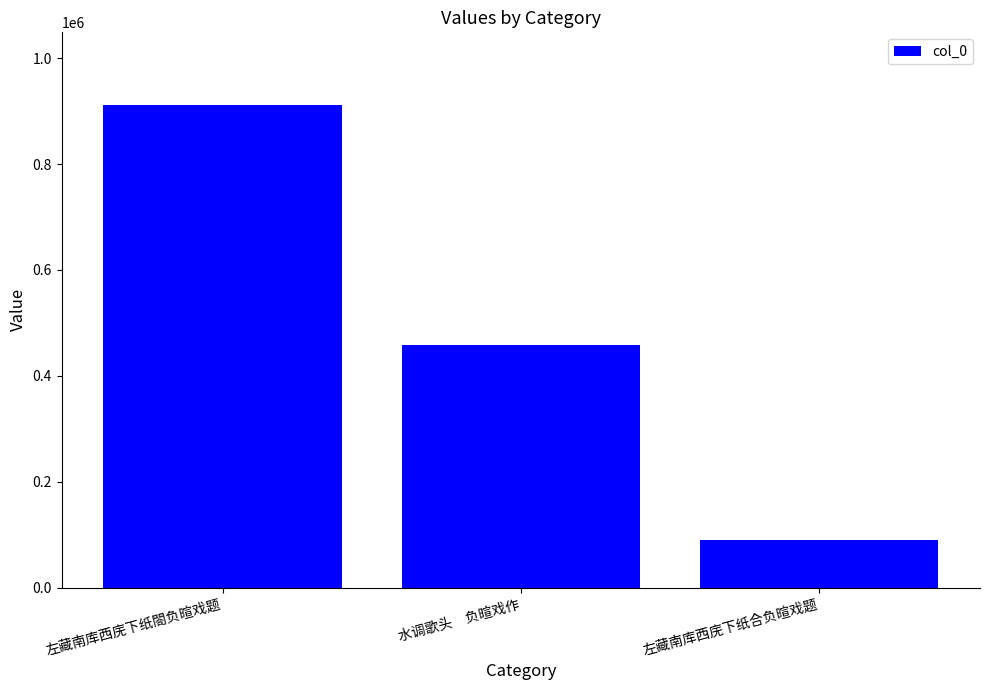

Are the bars horizontal?

No